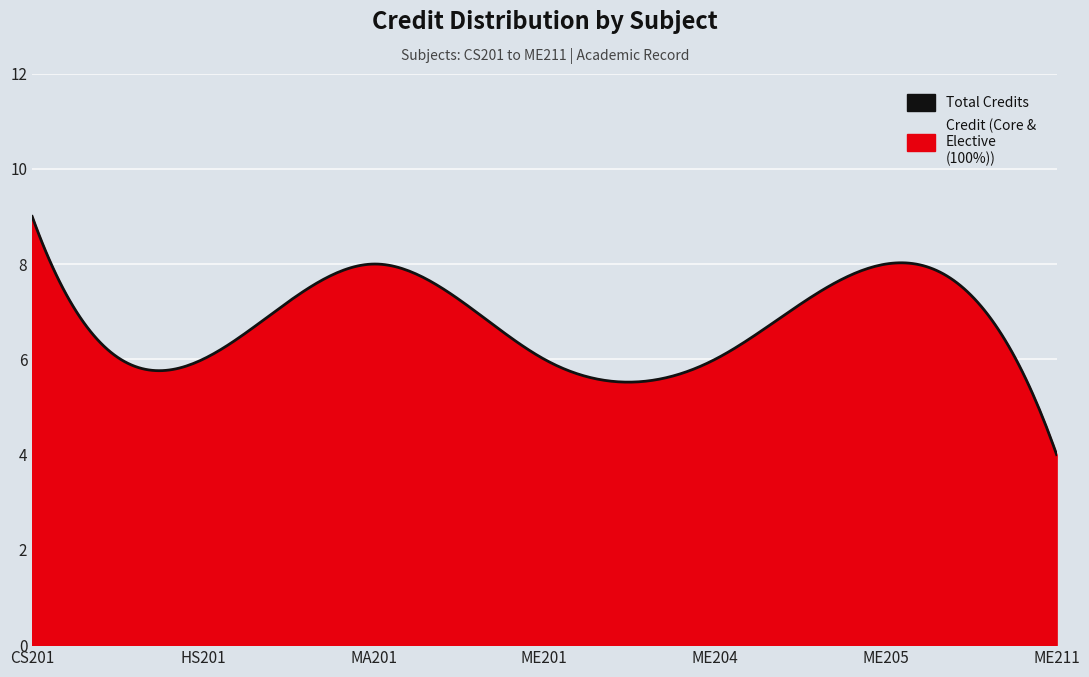

What is the label of the 6th point from the right?

HS201